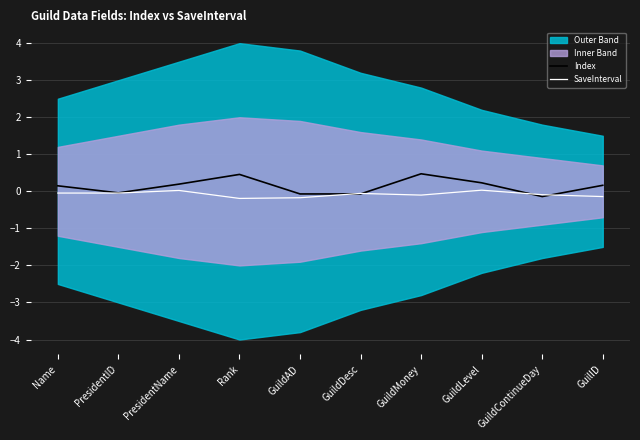

How many lines are shown in the chart?

2